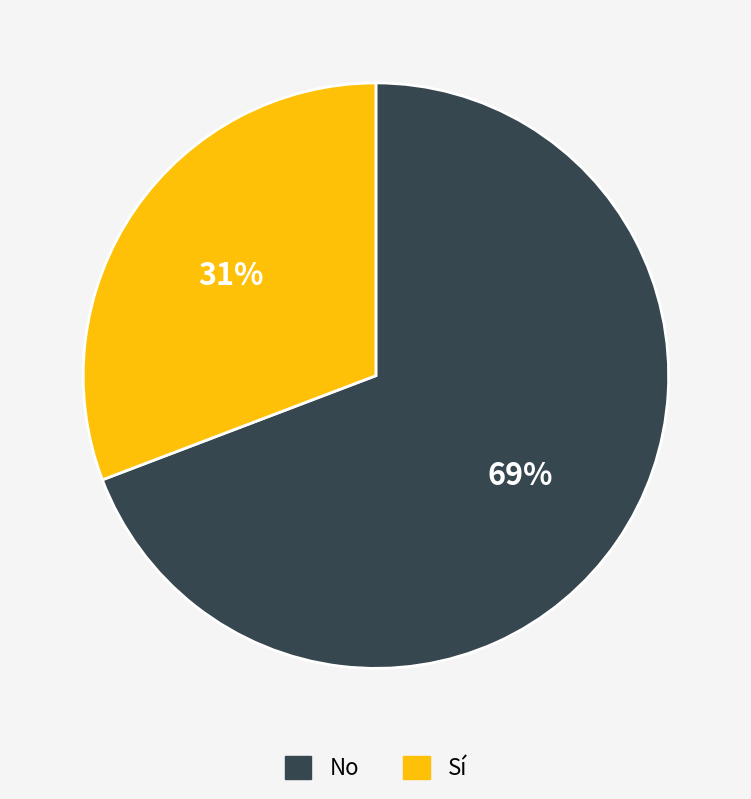

To the nearest percent, what is the average slice percentage?

50%